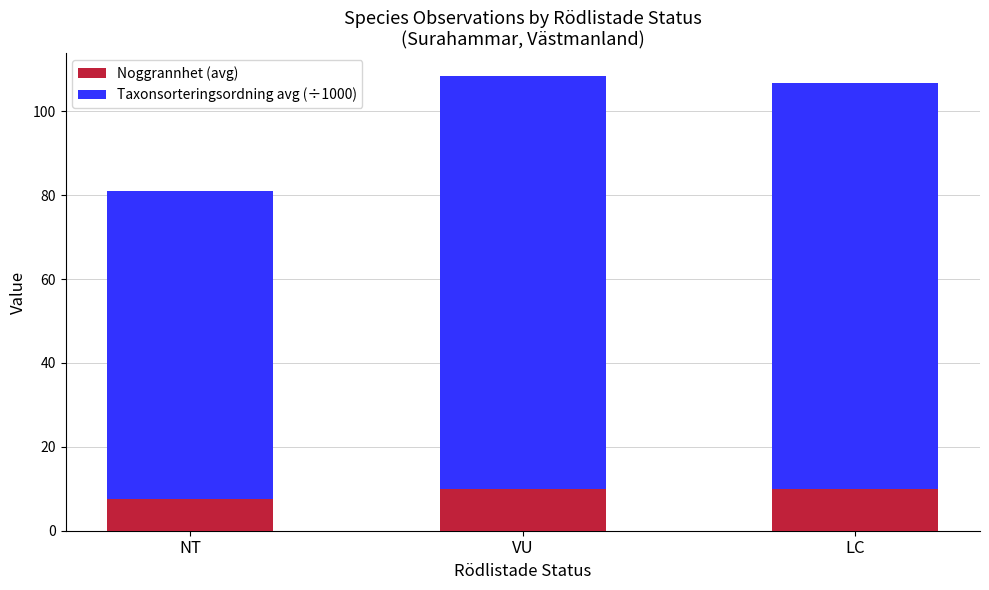

Which category has the lowest value in the Noggrannhet (avg) series?

NT